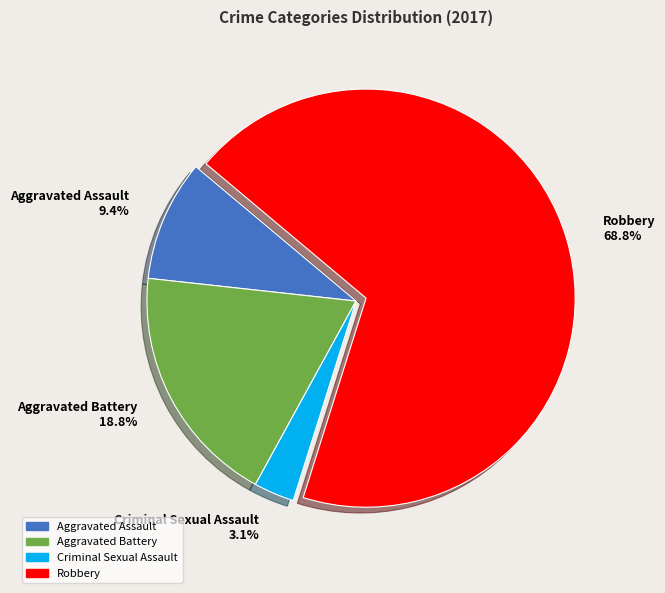

How many slices are in this pie chart?

4